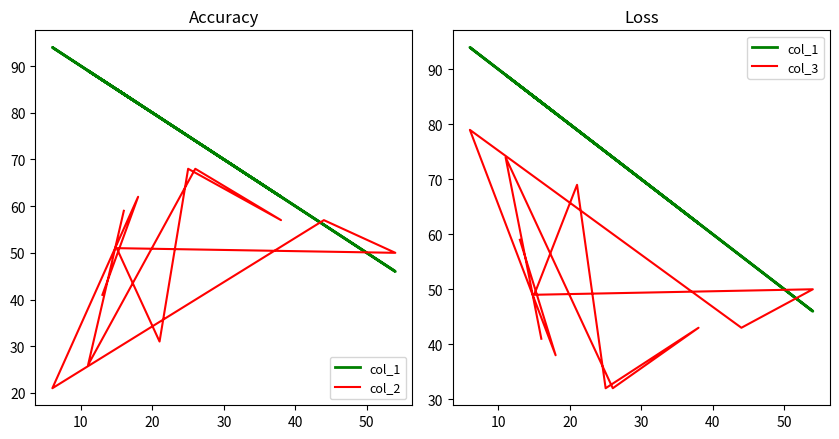

List the series in order of their peak value, lowest first.

col_2, col_3, col_1